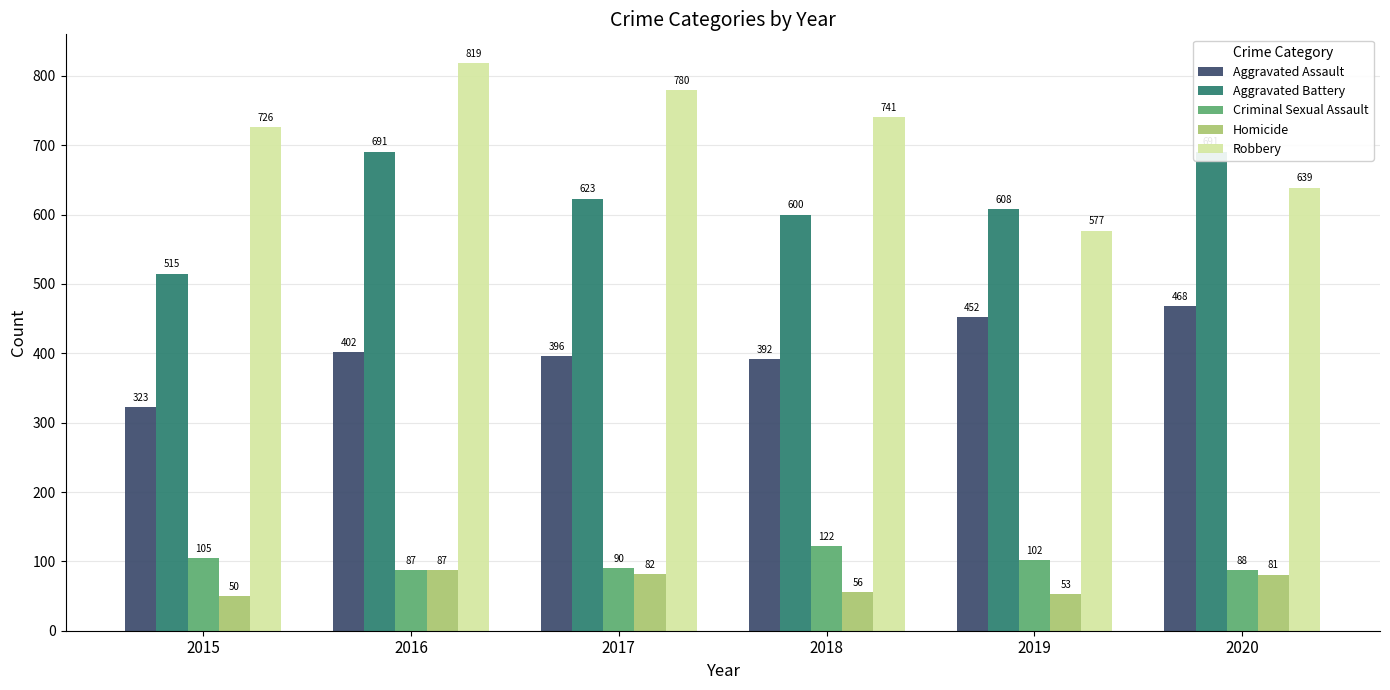

What is the minimum value shown in the chart?

50